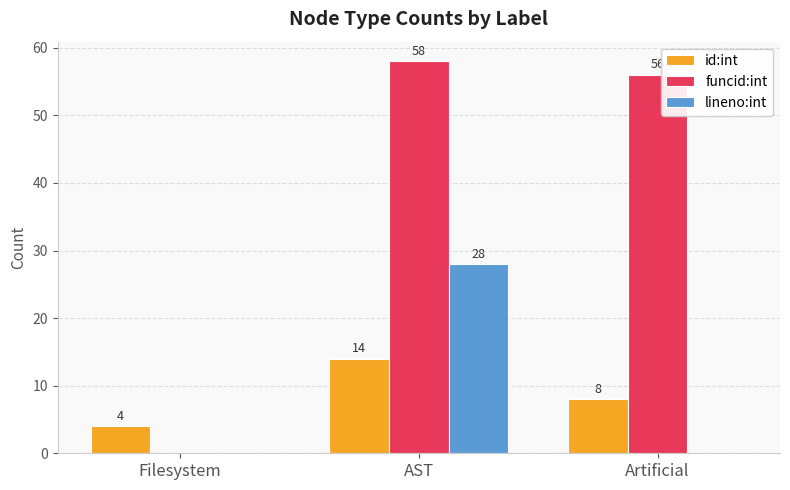

Does the chart contain stacked bars?

No